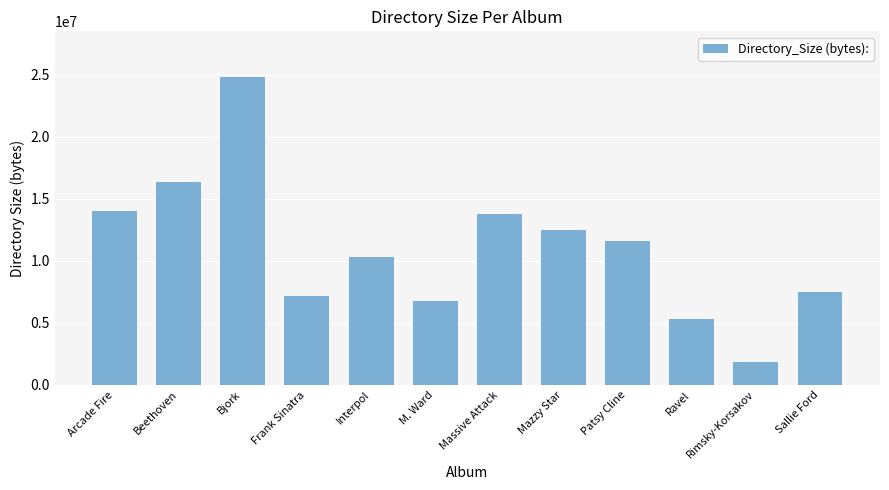

Is it true that the value at Frank Sinatra is 7176192?

True